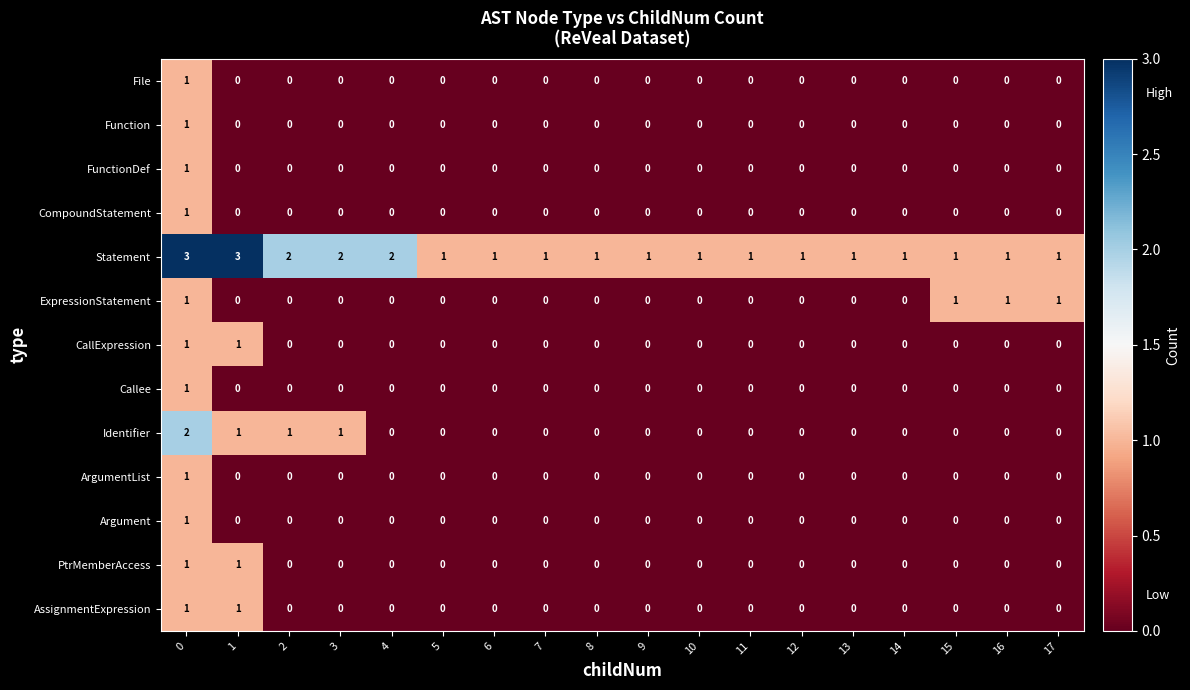

What is the difference between the highest and lowest values at 6?

1